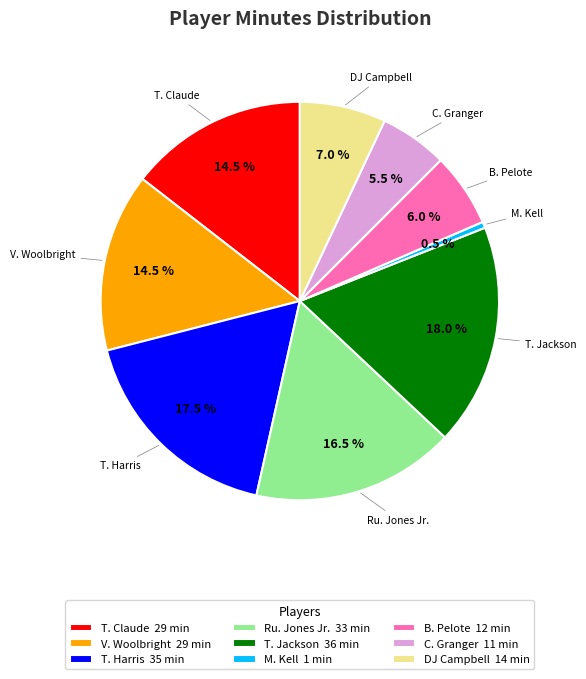

Is DJ Campbell 14 min the majority of the pie?

No